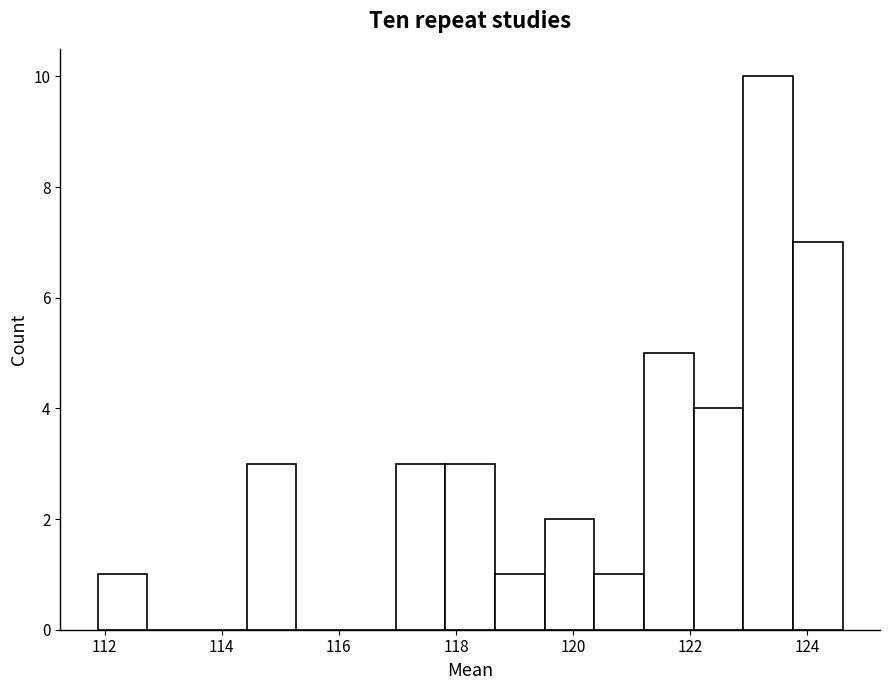

Reading left to right, transcribe this chart: for each bar, give the range it covers on the x-axis and its height. Neither the bar edges nor the heights are printed on the chart, so give them approximately, as read against the axes.

111.8 to 112.8: 1
112.8 to 113.6: 0
113.6 to 114.4: 0
114.4 to 115.2: 3
115.2 to 116.2: 0
116.2 to 117.0: 0
117.0 to 117.8: 3
117.8 to 118.6: 3
118.6 to 119.6: 1
119.6 to 120.4: 2
120.4 to 121.2: 1
121.2 to 122.0: 5
122.0 to 123.0: 4
123.0 to 123.8: 10
123.8 to 124.6: 7